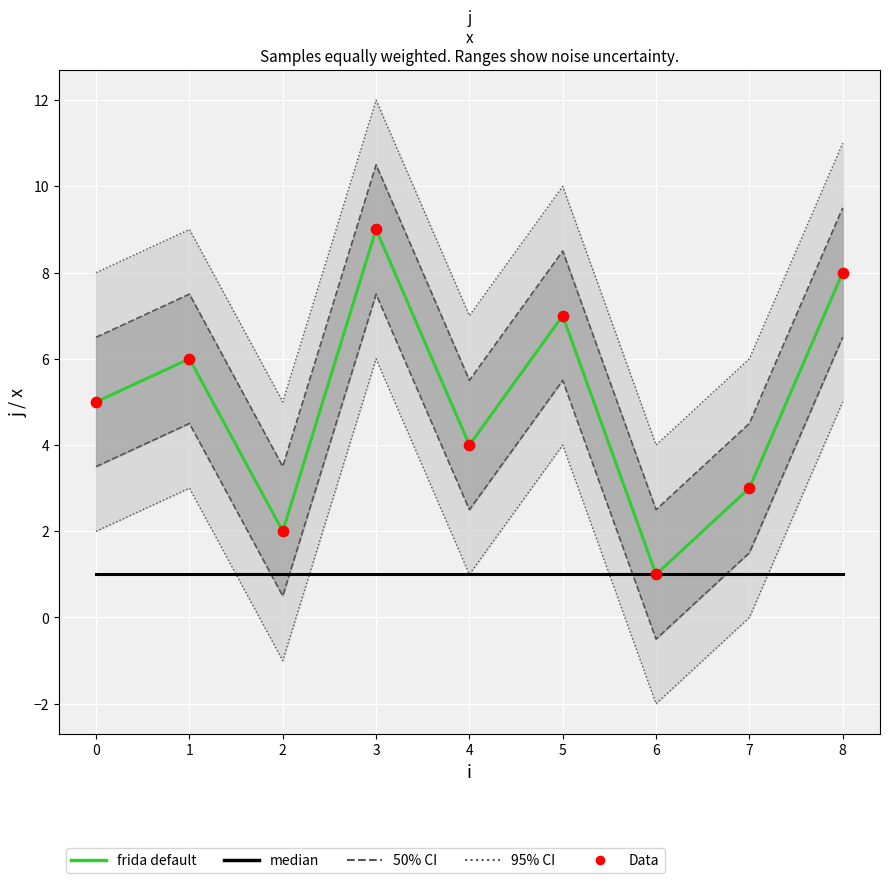

Which series has the largest Y range (max minus min)?

frida default